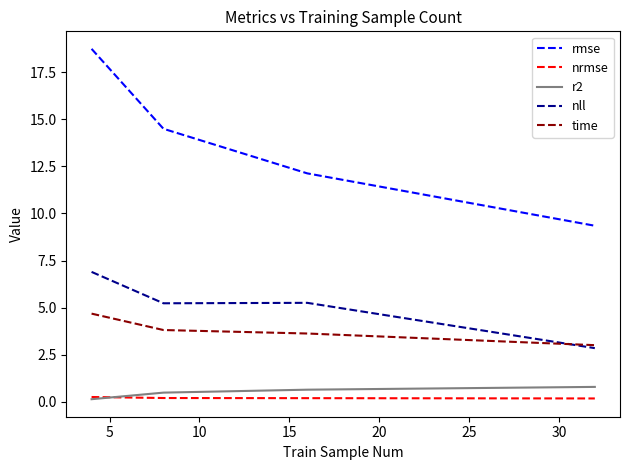

How many nrmse values are between 0 and 1?

4